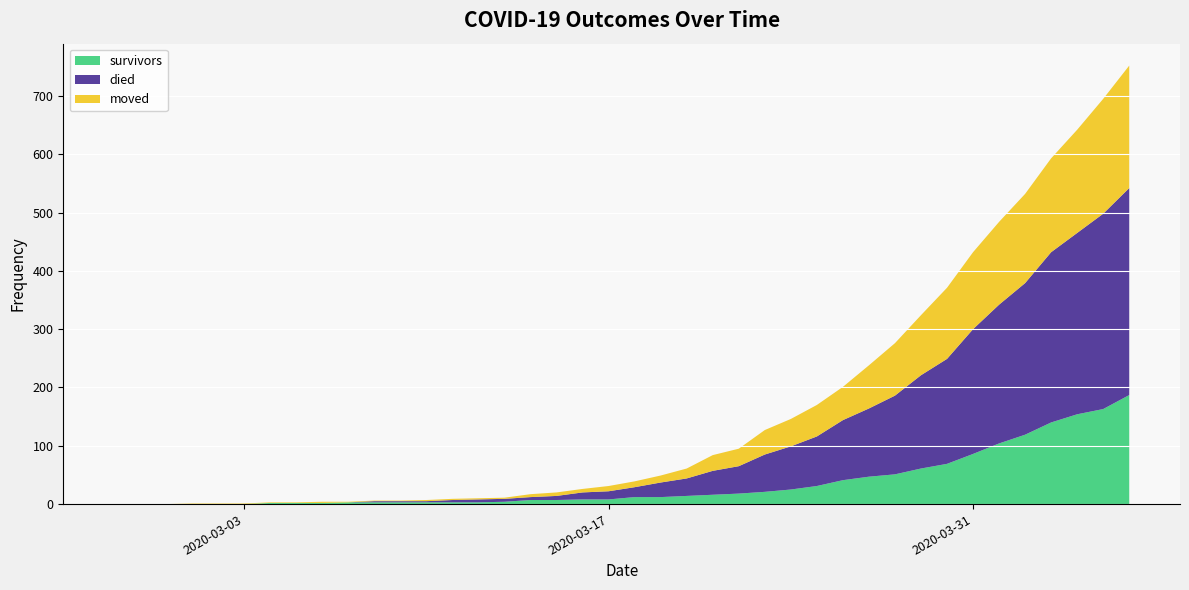

Reading left to right, transcribe all the data shown in this chart.

survivors: 2020-02-27=0	2020-02-28=0	2020-02-29=0	2020-03-01=0	2020-03-02=0	2020-03-03=0	2020-03-04=2	2020-03-05=2	2020-03-06=2	2020-03-07=3	2020-03-08=3	2020-03-09=3	2020-03-10=3	2020-03-11=3	2020-03-12=3	2020-03-13=4	2020-03-14=7	2020-03-15=7	2020-03-16=8	2020-03-17=8	2020-03-18=12	2020-03-19=12	2020-03-20=14	2020-03-21=16	2020-03-22=18	2020-03-23=21	2020-03-24=25	2020-03-25=31	2020-03-26=41	2020-03-27=47	2020-03-28=51	2020-03-29=61	2020-03-30=69	2020-03-31=86	2020-04-01=104	2020-04-02=119	2020-04-03=140	2020-04-04=154	2020-04-05=163	2020-04-06=187
died: 2020-02-27=0	2020-02-28=0	2020-02-29=0	2020-03-01=0	2020-03-02=0	2020-03-03=0	2020-03-04=0	2020-03-05=0	2020-03-06=0	2020-03-07=0	2020-03-08=2	2020-03-09=2	2020-03-10=2	2020-03-11=4	2020-03-12=5	2020-03-13=5	2020-03-14=5	2020-03-15=7	2020-03-16=12	2020-03-17=14	2020-03-18=17	2020-03-19=25	2020-03-20=30	2020-03-21=41	2020-03-22=47	2020-03-23=64	2020-03-24=74	2020-03-25=85	2020-03-26=103	2020-03-27=117	2020-03-28=135	2020-03-29=160	2020-03-30=180	2020-03-31=214	2020-04-01=238	2020-04-02=260	2020-04-03=292	2020-04-04=311	2020-04-05=335	2020-04-06=355
moved: 2020-02-27=0	2020-02-28=0	2020-02-29=0	2020-03-01=1	2020-03-02=1	2020-03-03=1	2020-03-04=1	2020-03-05=1	2020-03-06=2	2020-03-07=1	2020-03-08=1	2020-03-09=1	2020-03-10=2	2020-03-11=2	2020-03-12=2	2020-03-13=2	2020-03-14=5	2020-03-15=6	2020-03-16=6	2020-03-17=9	2020-03-18=10	2020-03-19=12	2020-03-20=17	2020-03-21=27	2020-03-22=30	2020-03-23=42	2020-03-24=47	2020-03-25=54	2020-03-26=57	2020-03-27=74	2020-03-28=90	2020-03-29=103	2020-03-30=122	2020-03-31=132	2020-04-01=142	2020-04-02=153	2020-04-03=161	2020-04-04=177	2020-04-05=197	2020-04-06=210